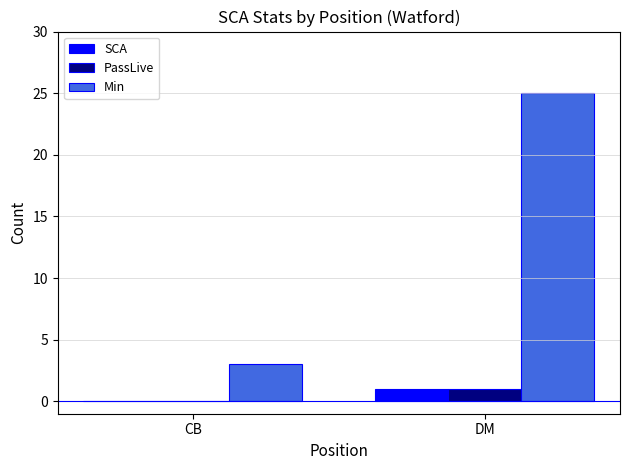

Which series has the largest total across all categories?

Min